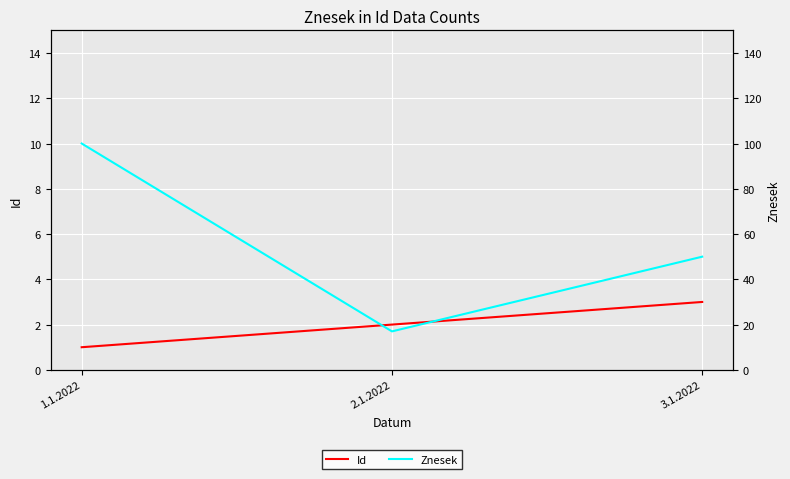

Reading left to right, what are all the values shown in this chart?

Id: 1	2	3
Znesek: 100	17	50